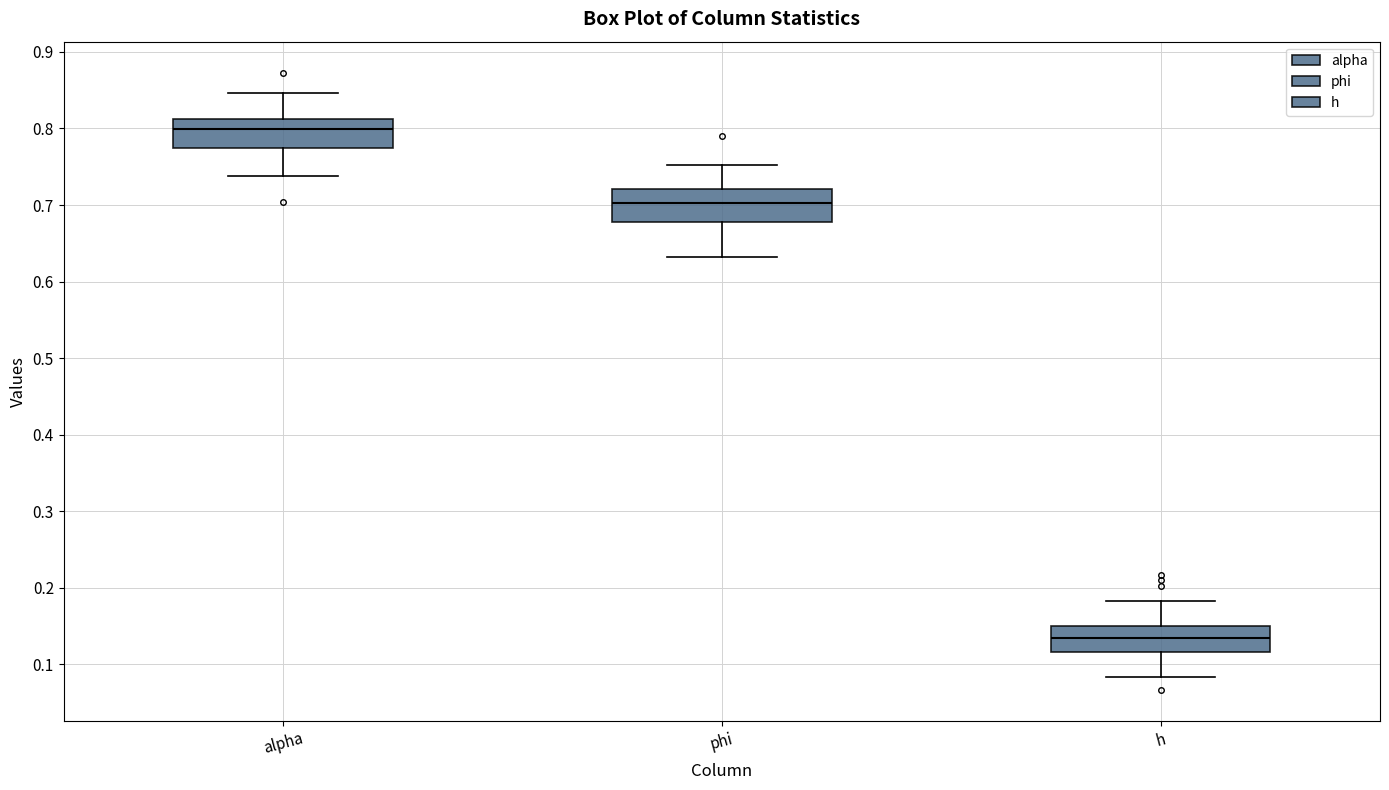

Reading left to right, transcribe this box plot: for each box, give where its median line is, the range the box spans, and where its two whiskers end, as read against the y-axis. The values are not printed on the chart, so give them approximately, as read against the axis.

alpha: median 0.80, box 0.77 to 0.81, whiskers 0.74 to 0.85
phi: median 0.70, box 0.68 to 0.72, whiskers 0.63 to 0.75
h: median 0.13, box 0.12 to 0.15, whiskers 0.08 to 0.18